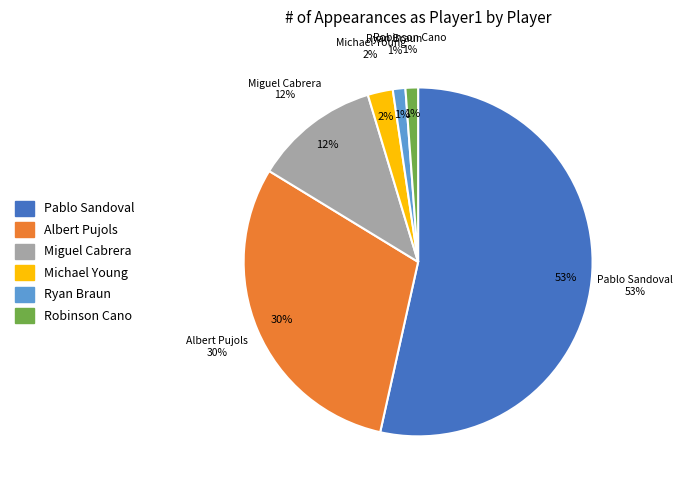

Between Michael Young and Pablo Sandoval, which is larger?

Pablo Sandoval